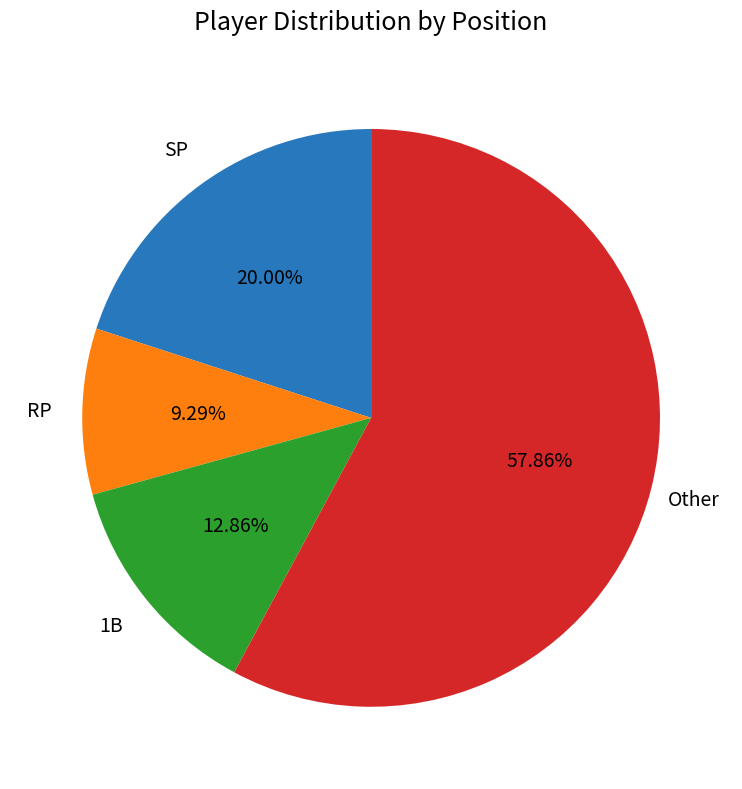

Is it true that SP is 29% of the pie?

False